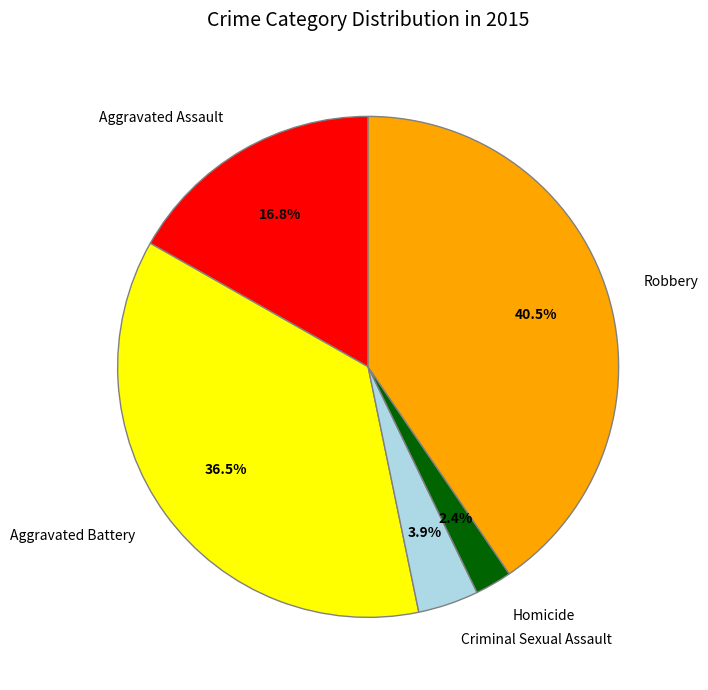

Approximately how many times larger is the value at Aggravated Assault compared to Criminal Sexual Assault?

4.3